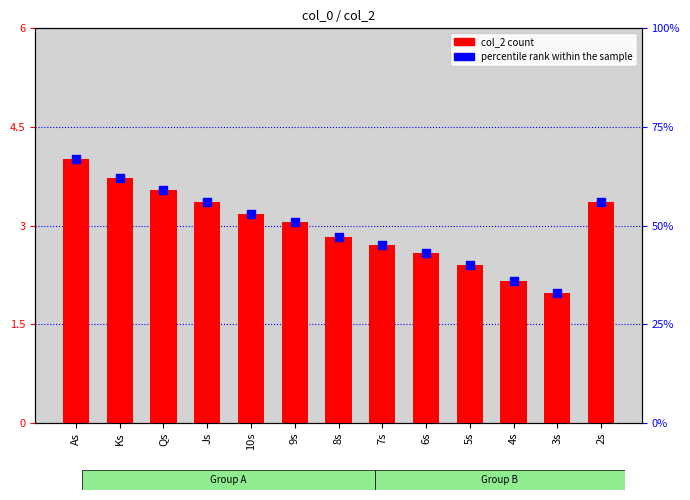

At which category is the sum across all series the highest?

As